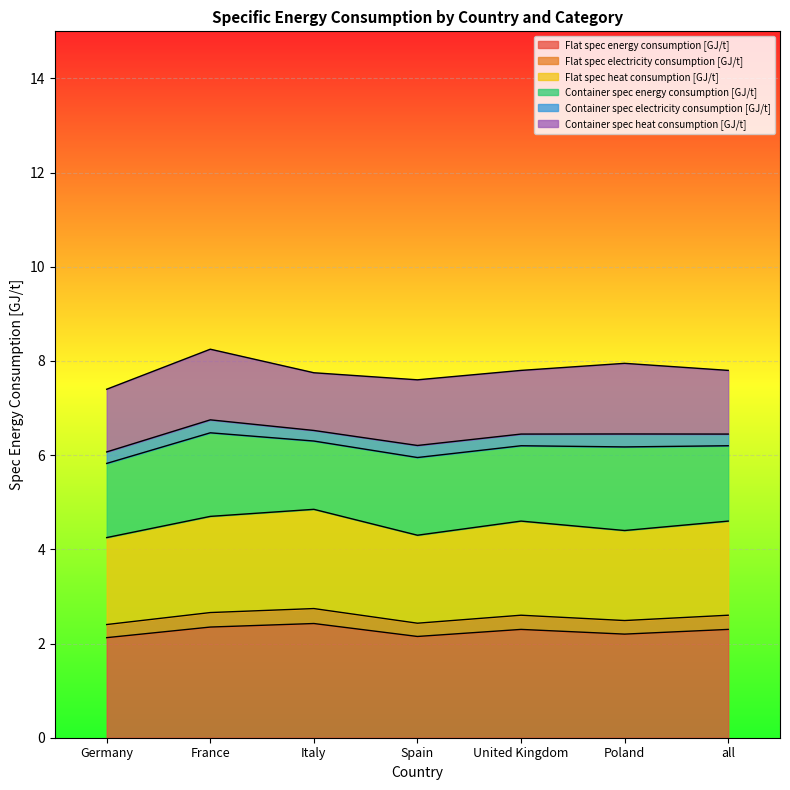

At which category does the chart reach its peak across all series?

Italy